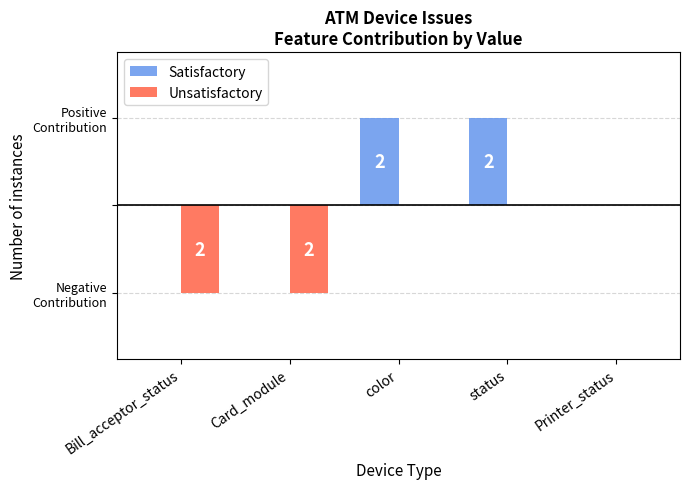

List the labels in order of Satisfactory value, largest first.

color, status, Bill_acceptor_status, Card_module, Printer_status